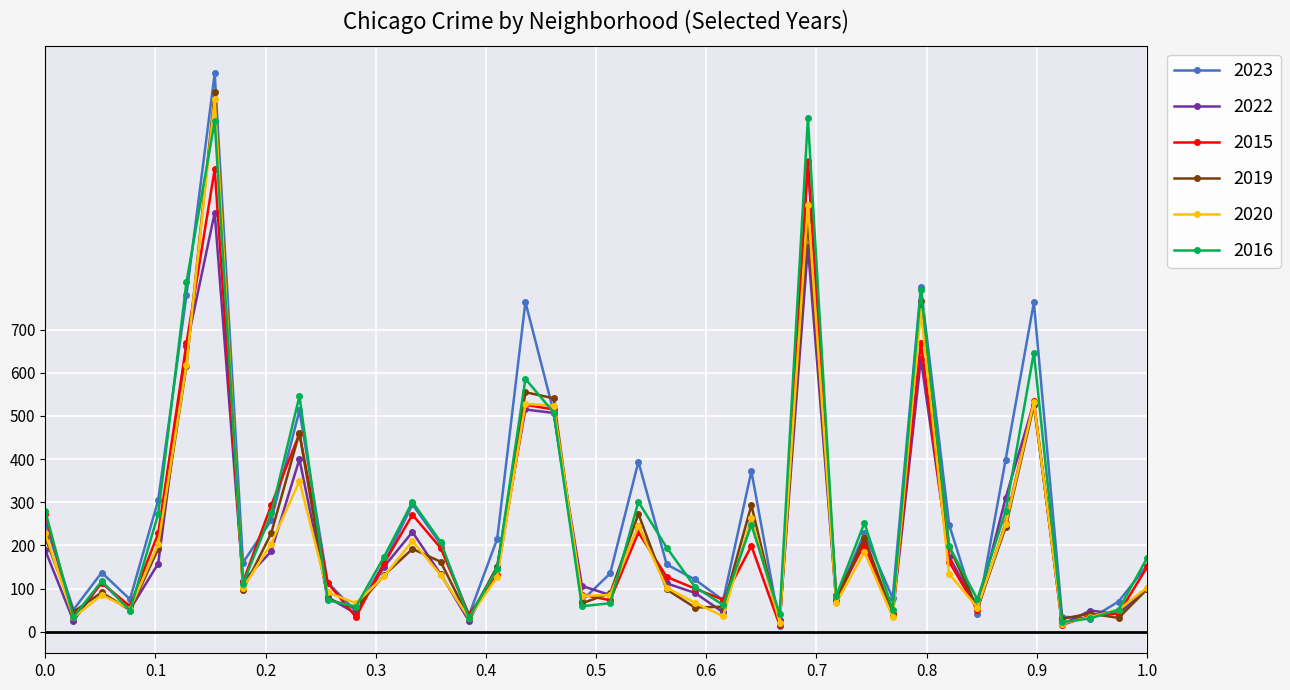

What is the lowest value of the 2022 series?

17